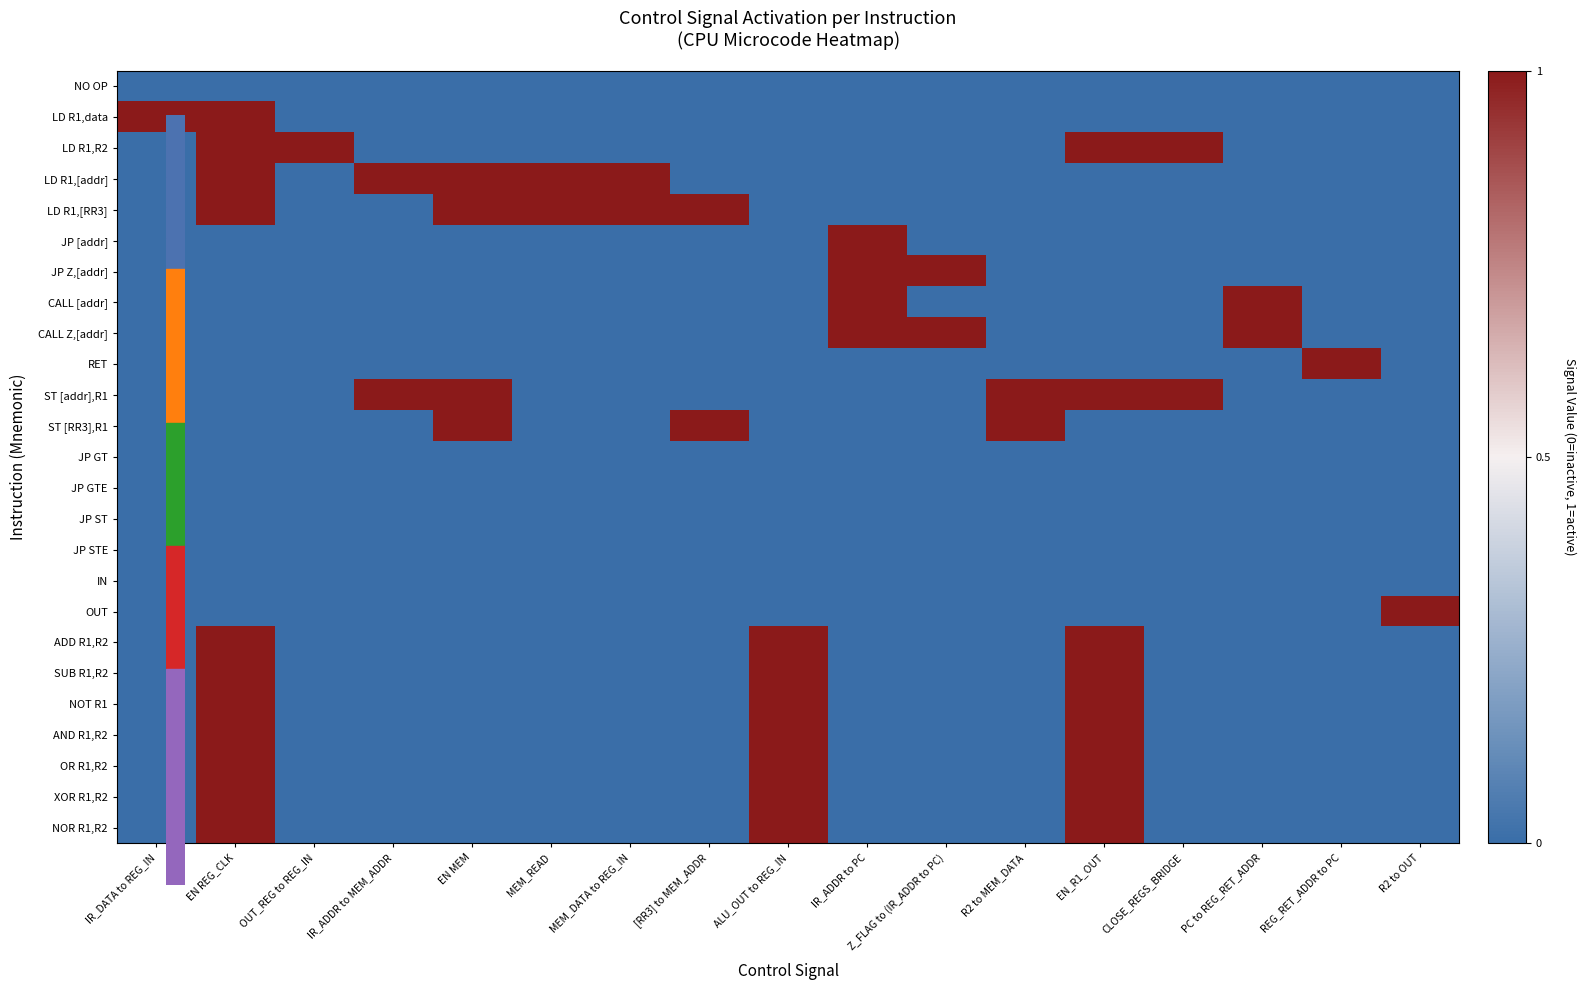

What is the difference between the highest and lowest values at PC to REG_RET_ADDR?

1